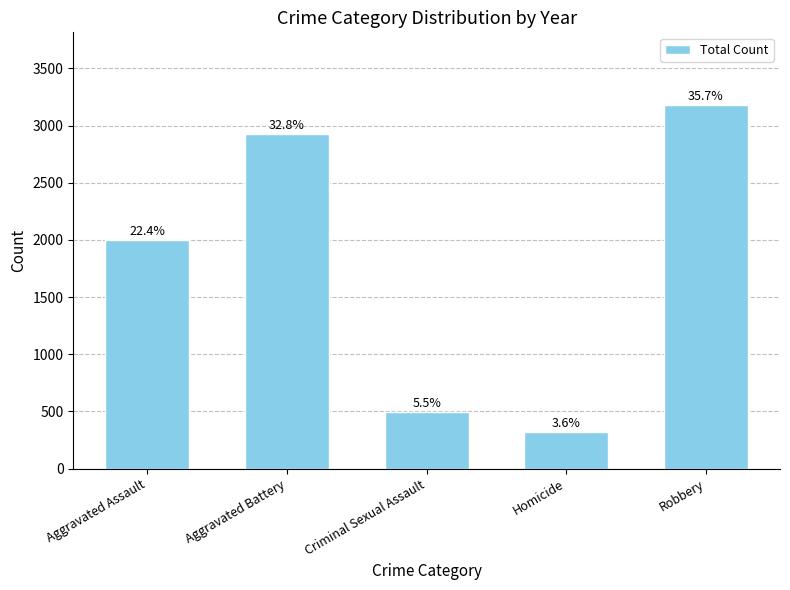

Reading right to left, transcribe all the data shown in this chart.

Robbery=3180	Homicide=319	Criminal Sexual Assault=494	Aggravated Battery=2929	Aggravated Assault=1998